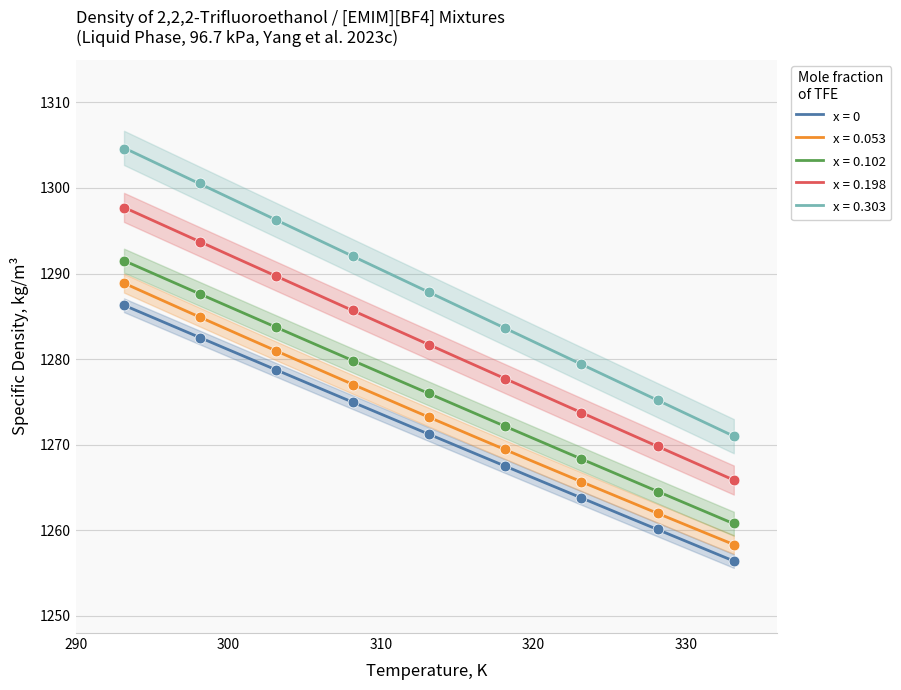

What is the total value across all series at 298.15?

6449.3